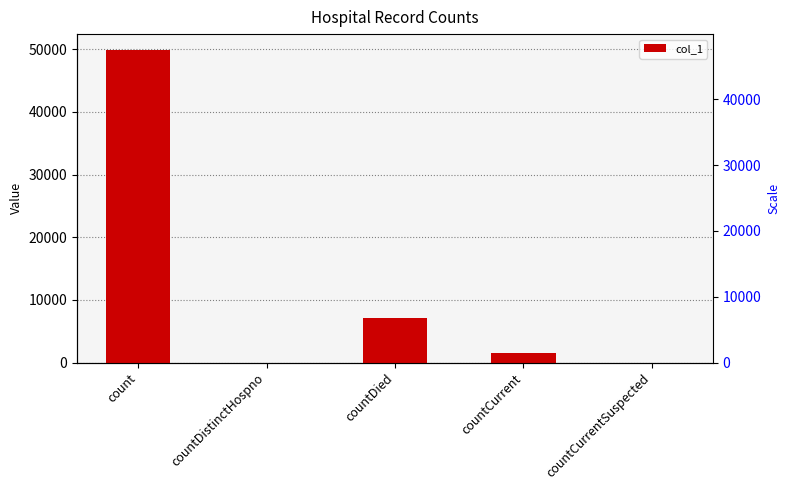

What is the value of the 1st bar from the left?

49927